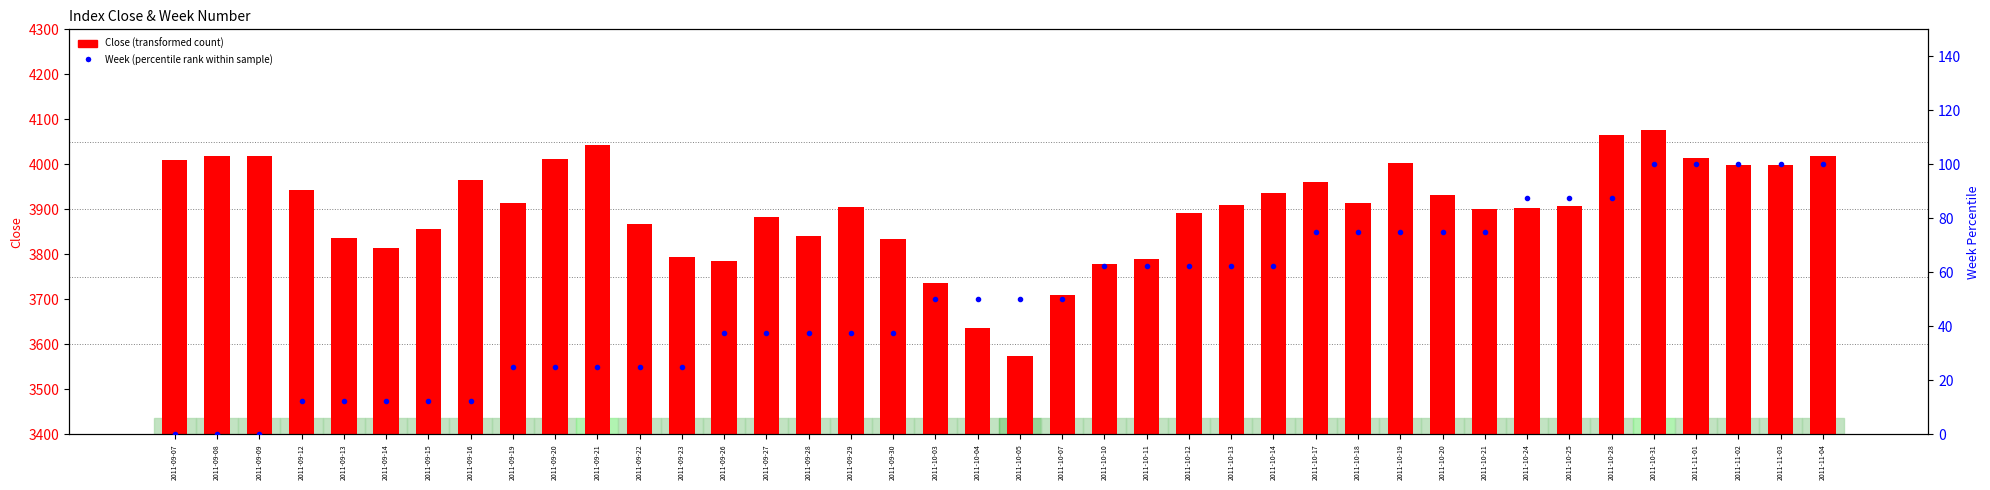

Which series has the widest spread of values?

Close (transformed count)